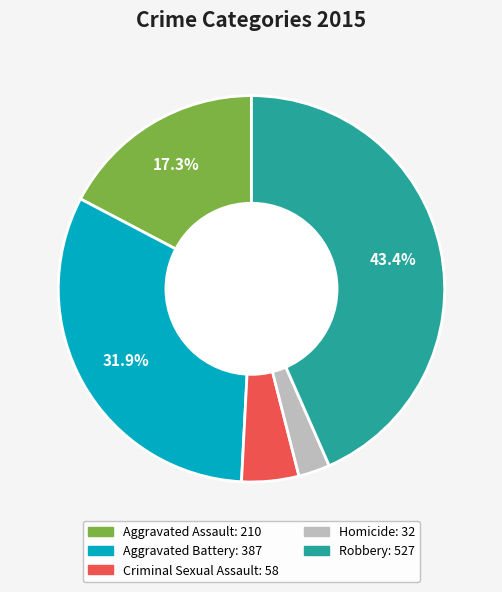

Does Criminal Sexual Assault represent more than half of the total?

No